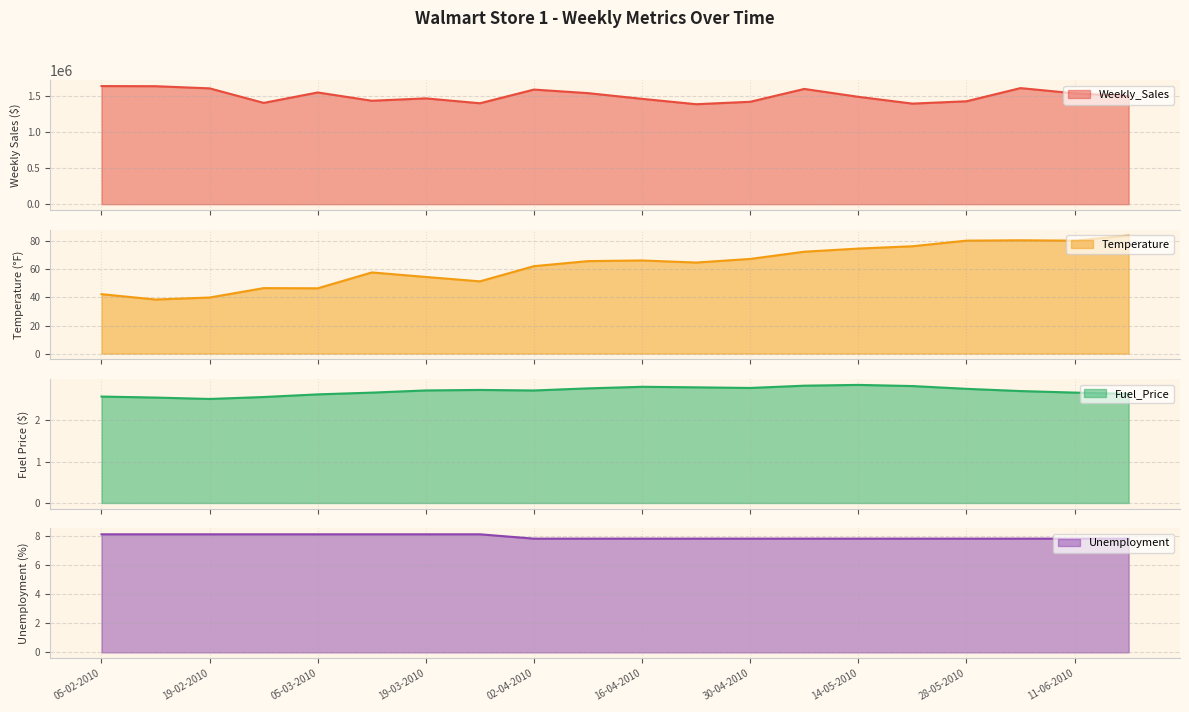

Where does the Temperature series first go above 65?

09-04-2010